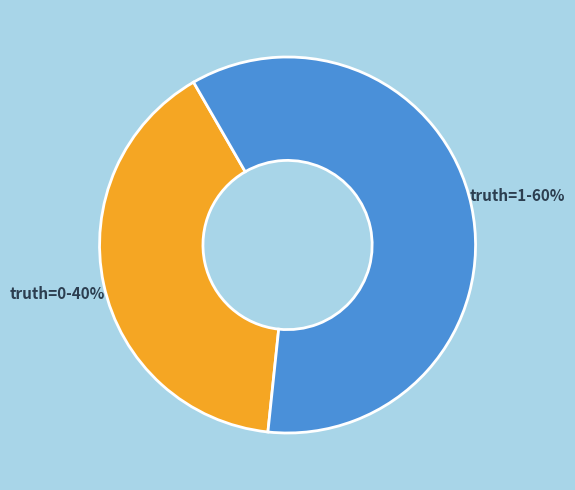

Does any single category account for the majority?

Yes